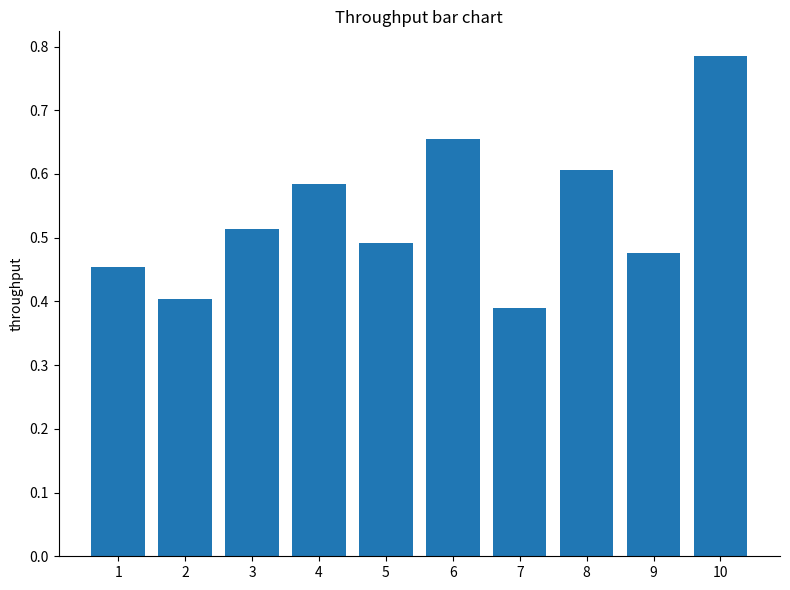

Rank the categories by value from lowest to highest.

7, 2, 1, 9, 5, 3, 4, 8, 6, 10